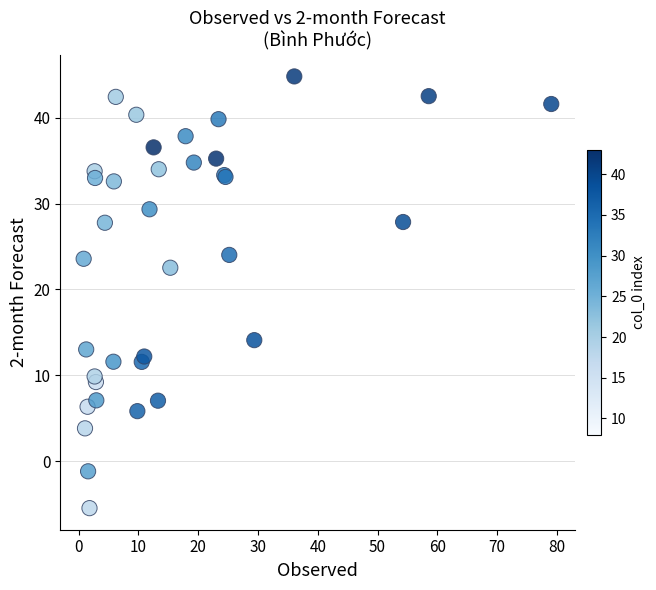

What Y value in the scatter plot is closest to 19?

22.5